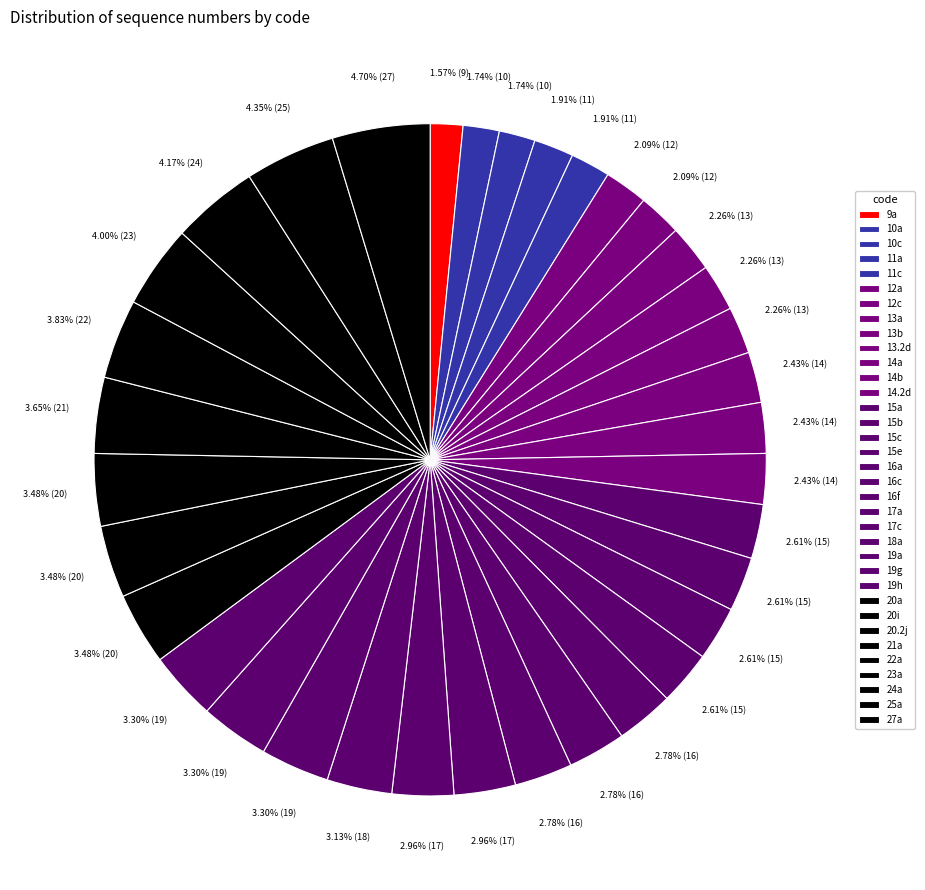

How many segments does this pie chart have?

35